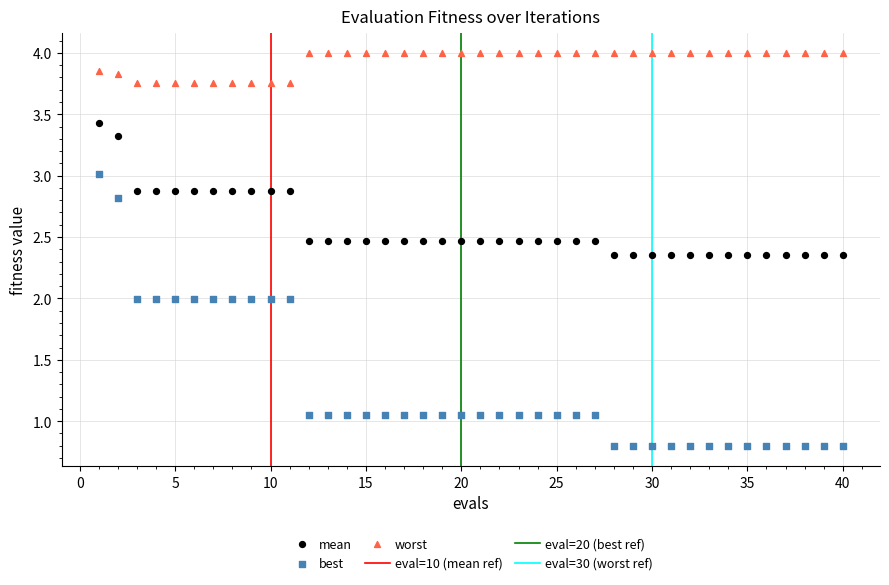

Which series has the largest Y range (max minus min)?

best